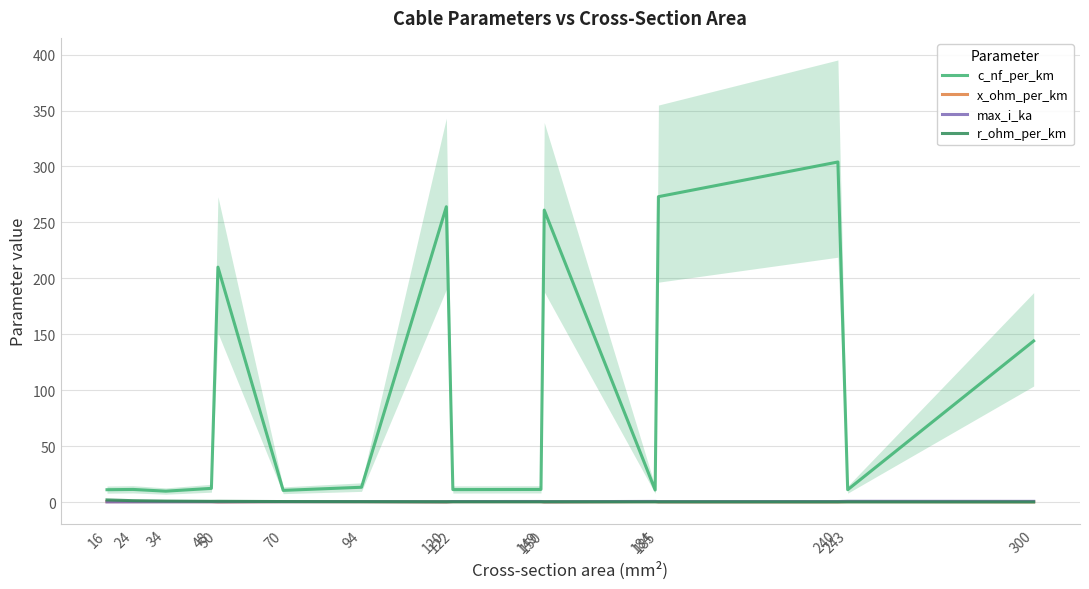

How many intersections are there between x_ohm_per_km and max_i_ka?

3